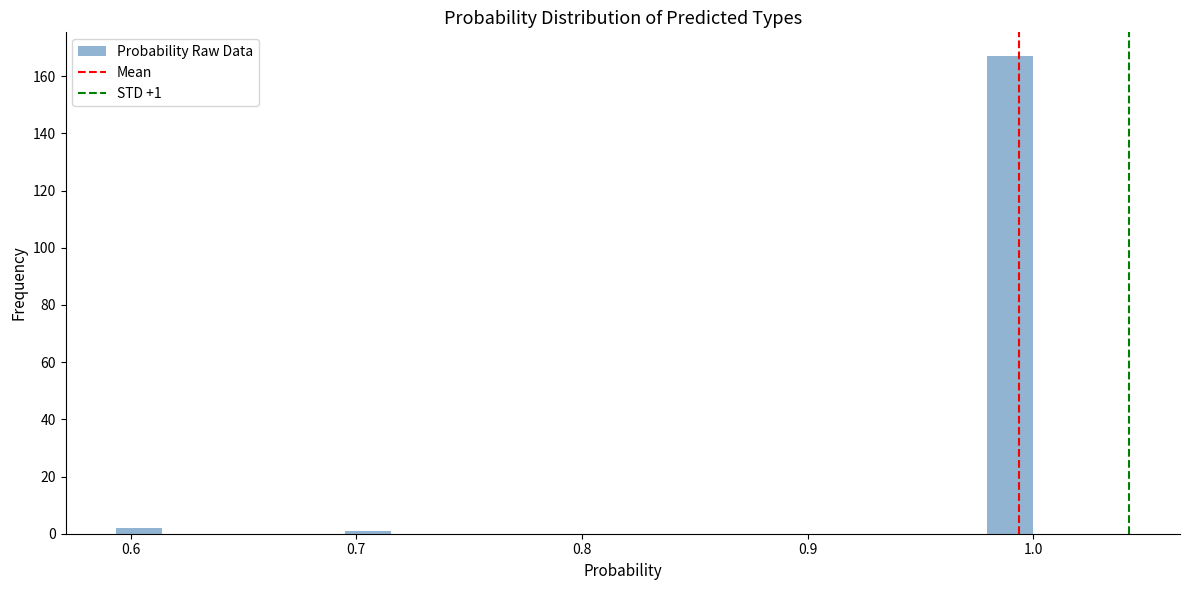

Around what value on the x-axis is the tallest bar? Give the approximate position of its centre, as read against the axis.

0.99